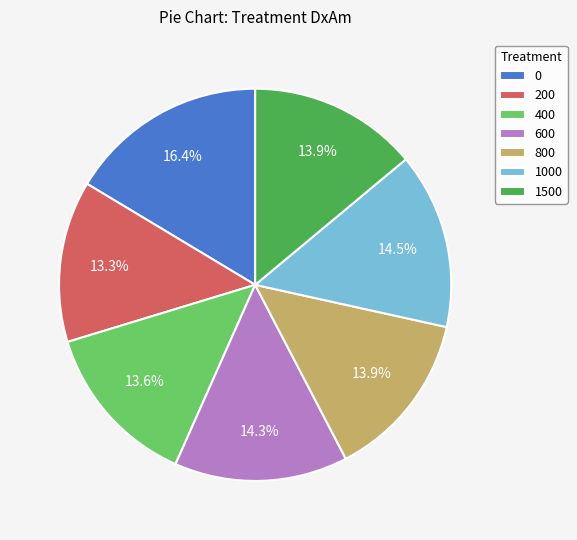

Do 1000 and 0 together represent more than half of the pie?

No